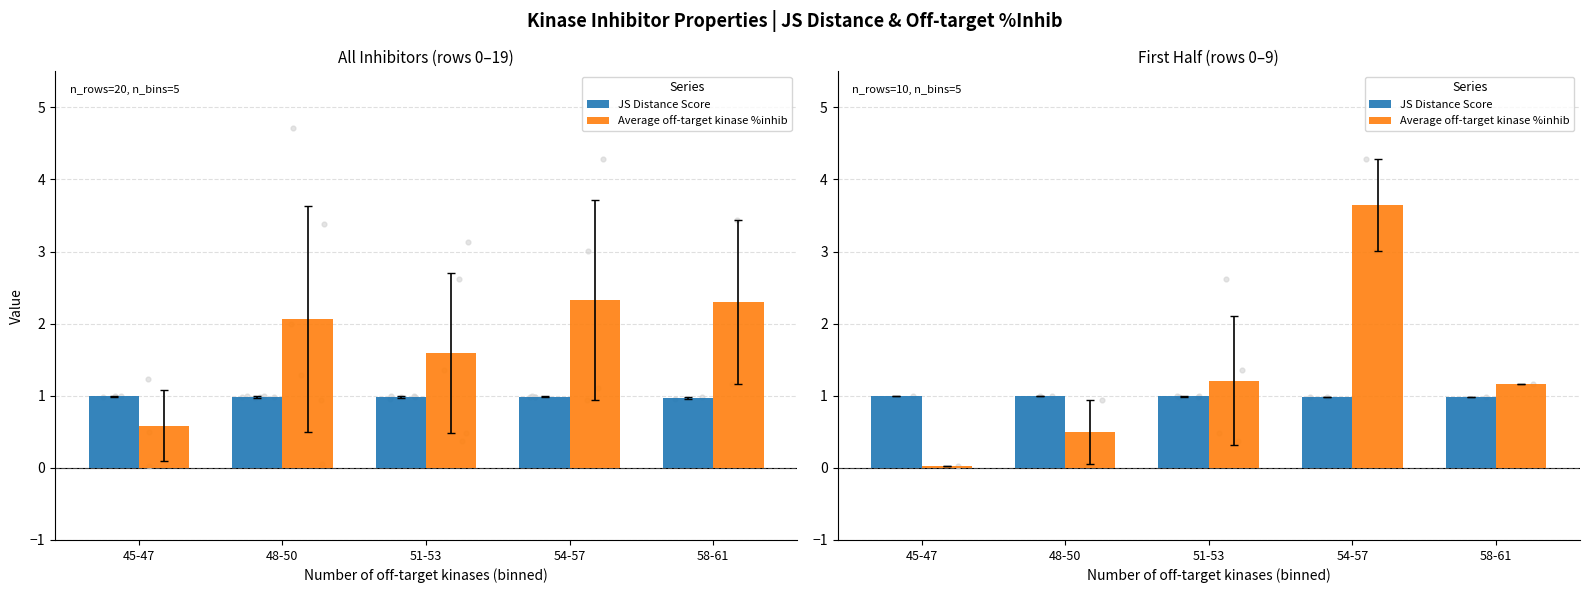

Which series has the largest total across all categories?

Average off-target kinase %inhib